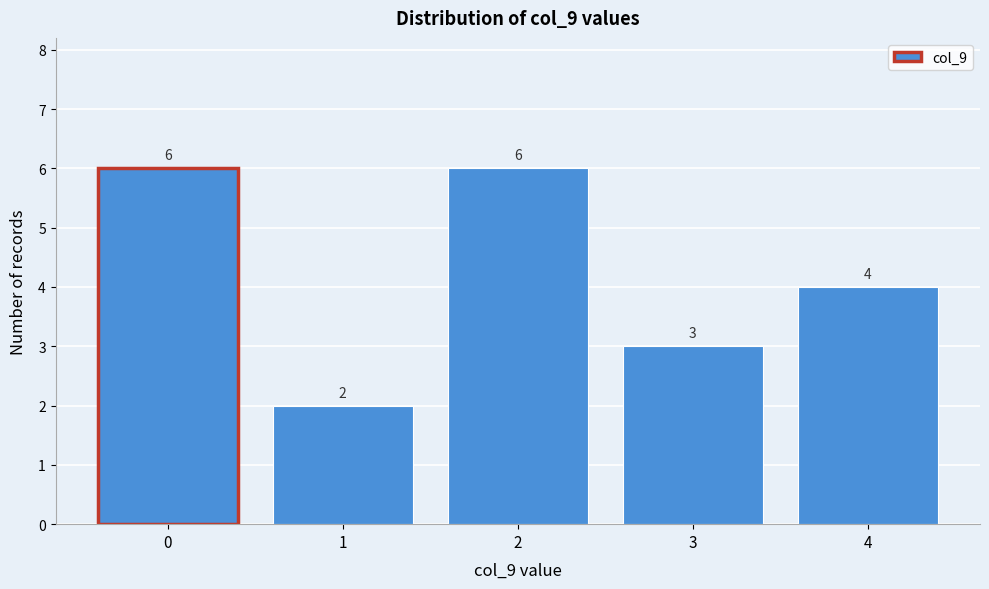

Reading left to right, transcribe this chart: for each bar, give the range it covers on the x-axis and its height.

-0.5 to 0.5: 6
0.5 to 1.5: 2
1.5 to 2.5: 6
2.5 to 3.5: 3
3.5 to 4.5: 4